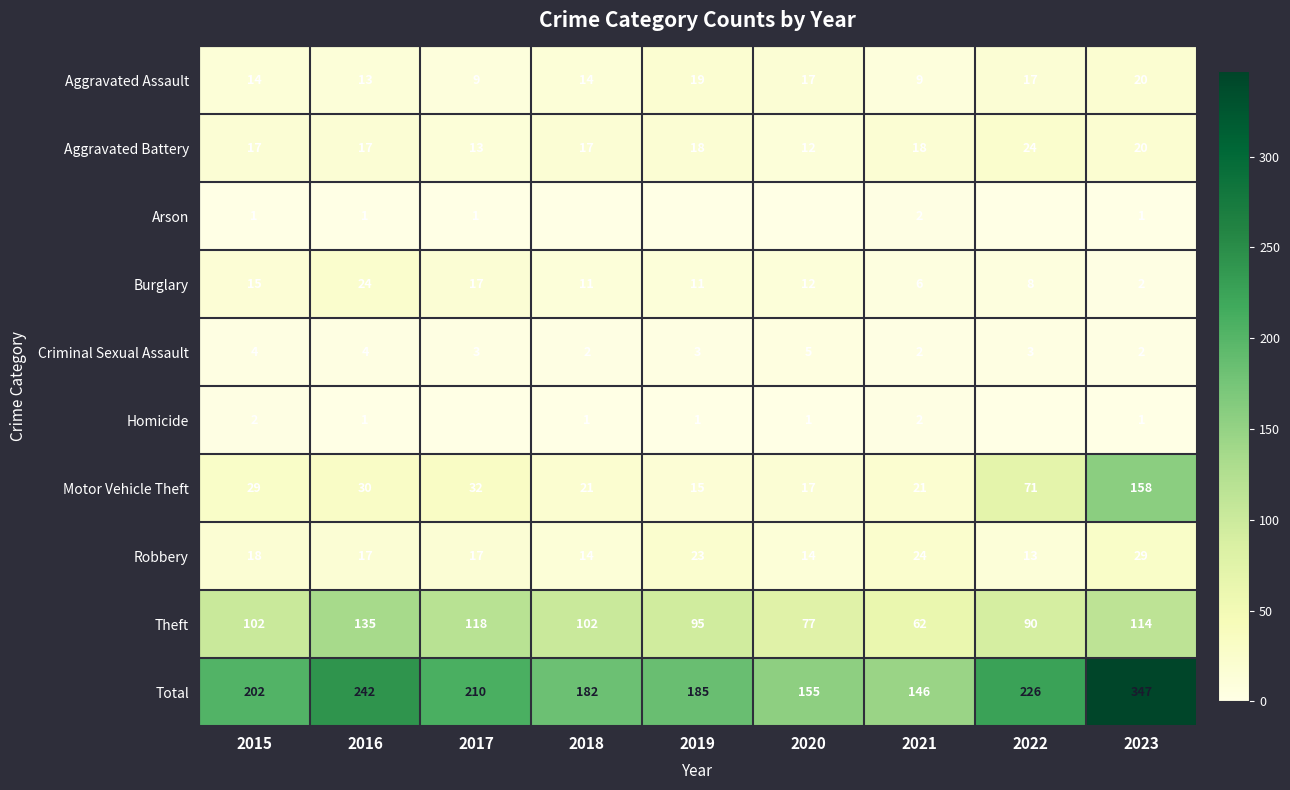

What is the difference between the highest and lowest values at 2018?

182